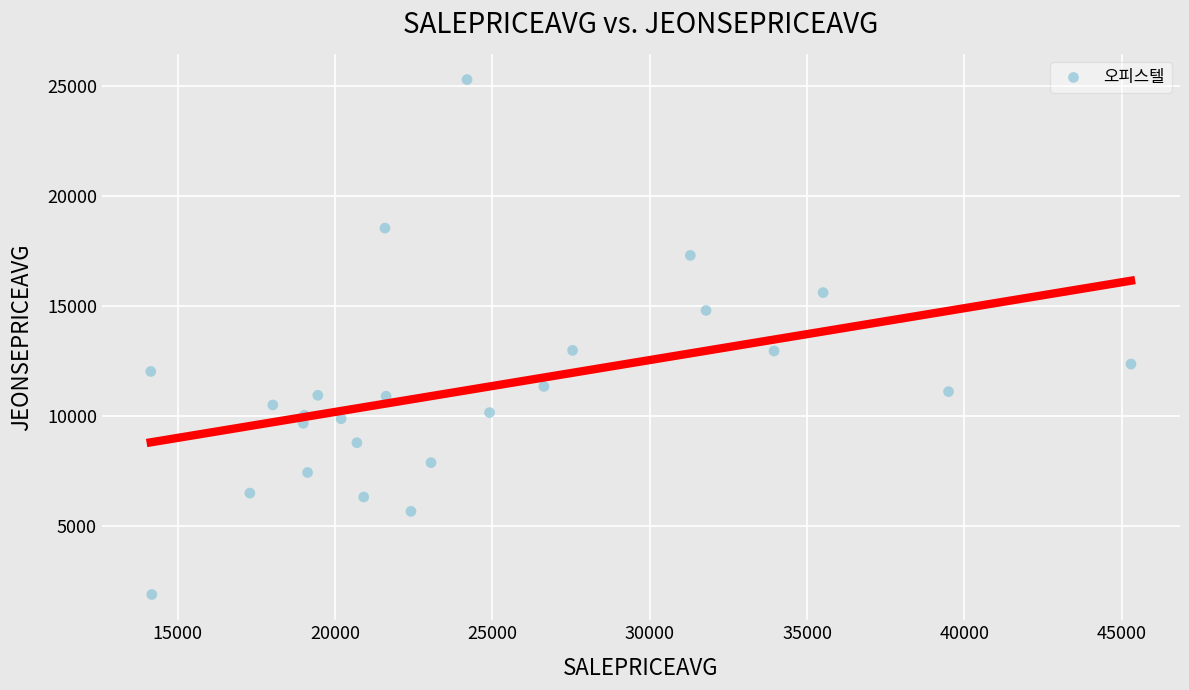

What is the range of Y values (max minus min)?

23448.4